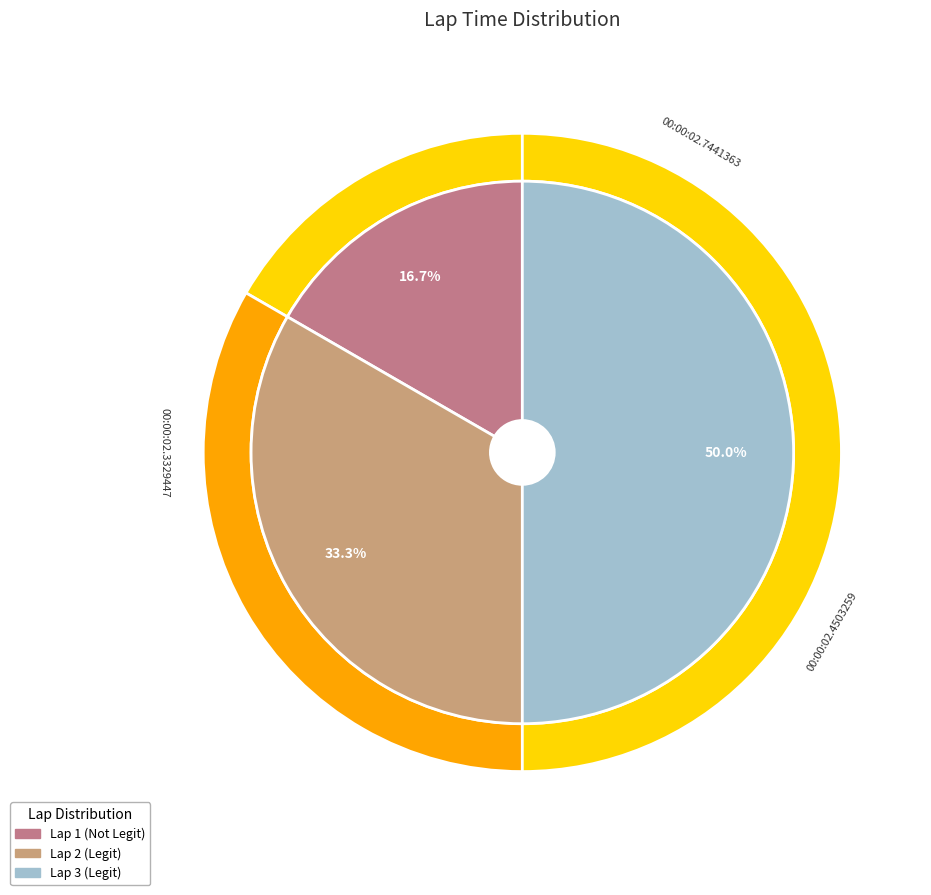

Is it true that 00:00:02.7441363 is 23% of the pie?

False